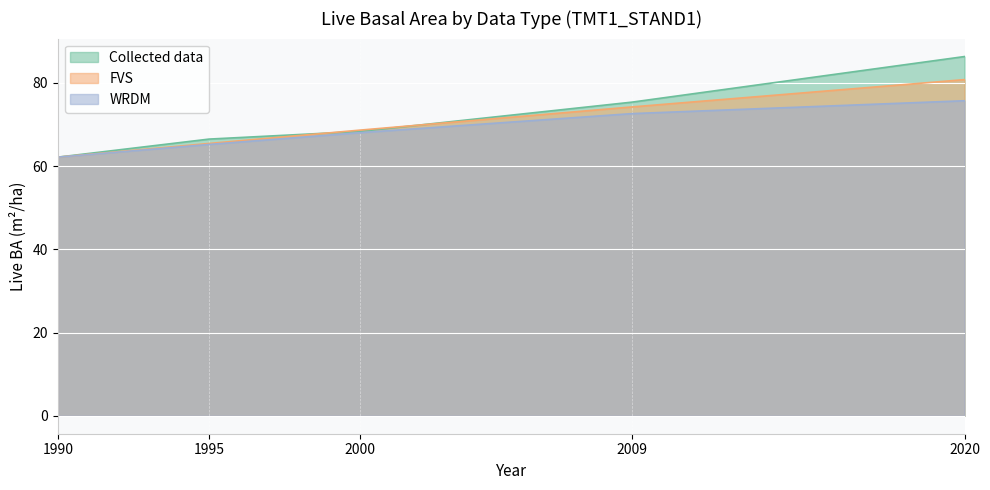

The value of FVS at 2009 is 132.0. True or false?

False